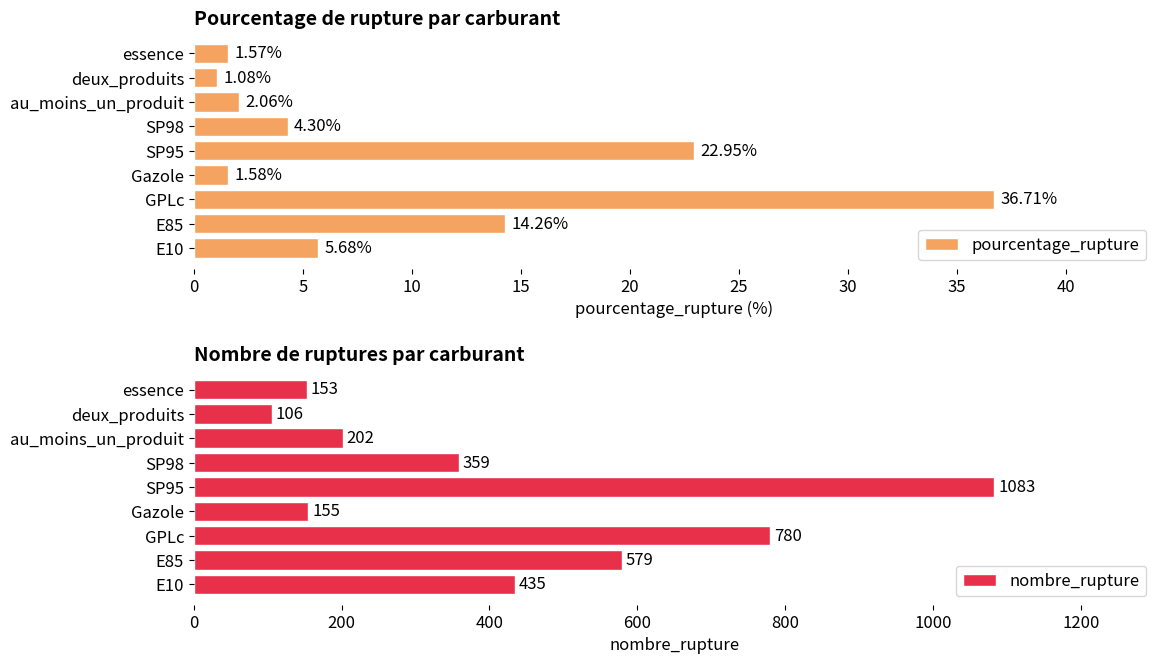

List the series in order of their overall mean, highest first.

nombre_rupture, pourcentage_rupture